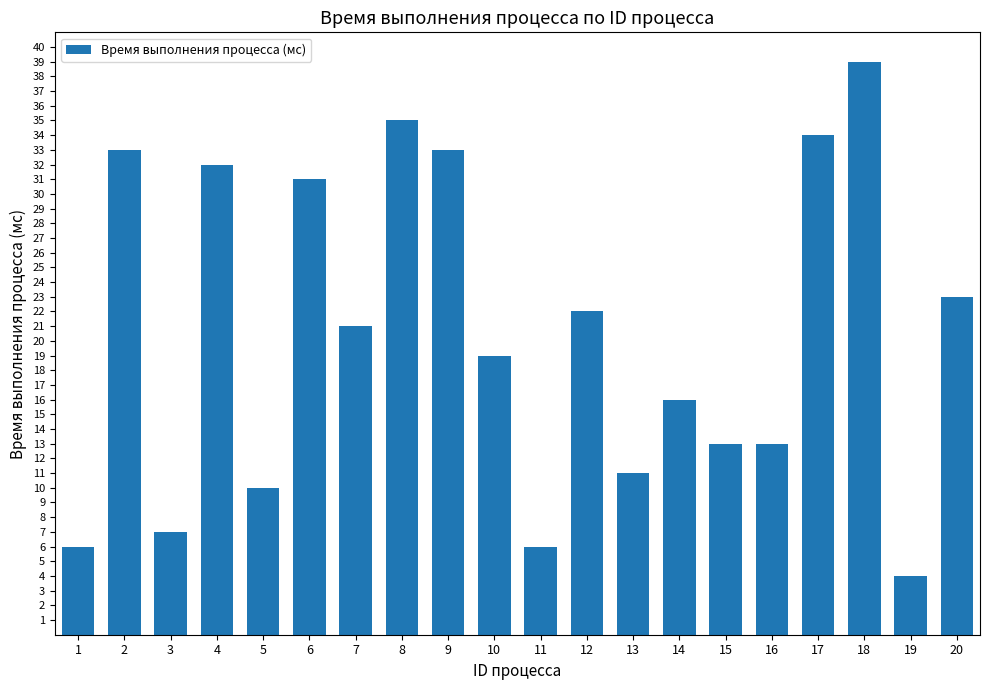

Reading left to right, what are all the values shown in this chart?

1=6	2=33	3=7	4=32	5=10	6=31	7=21	8=35	9=33	10=19	11=6	12=22	13=11	14=16	15=13	16=13	17=34	18=39	19=4	20=23